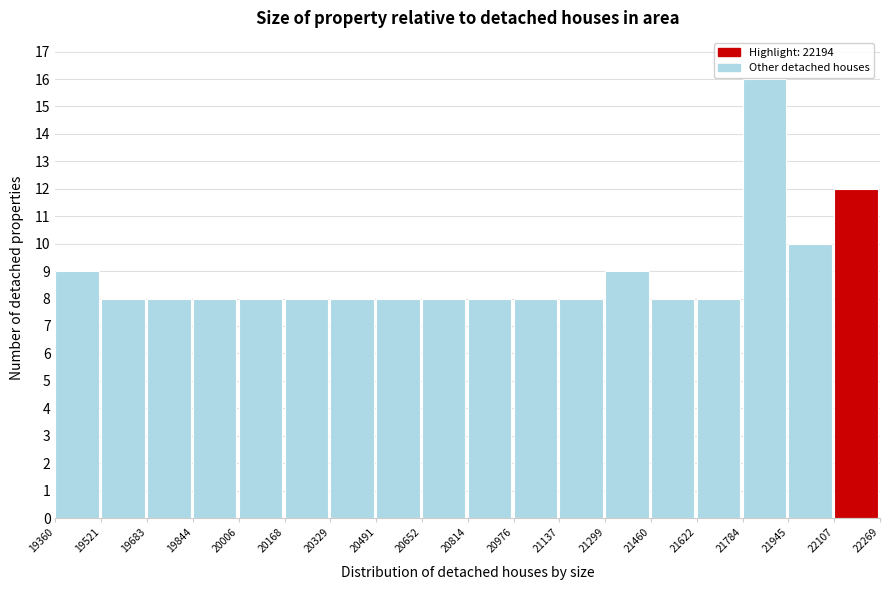

Reading left to right, list every bar in this chart as the range it spans on the x-axis followed by its height. The values are not printed on the chart, so give them approximately, as read against the axis.

19360 to 19521: 9
19521 to 19683: 8
19683 to 19844: 8
19844 to 20006: 8
20006 to 20168: 8
20168 to 20329: 8
20329 to 20491: 8
20491 to 20652: 8
20652 to 20814: 8
20814 to 20976: 8
20976 to 21137: 8
21137 to 21299: 8
21299 to 21460: 9
21460 to 21622: 8
21622 to 21784: 8
21784 to 21945: 16
21945 to 22107: 10
22107 to 22269: 12